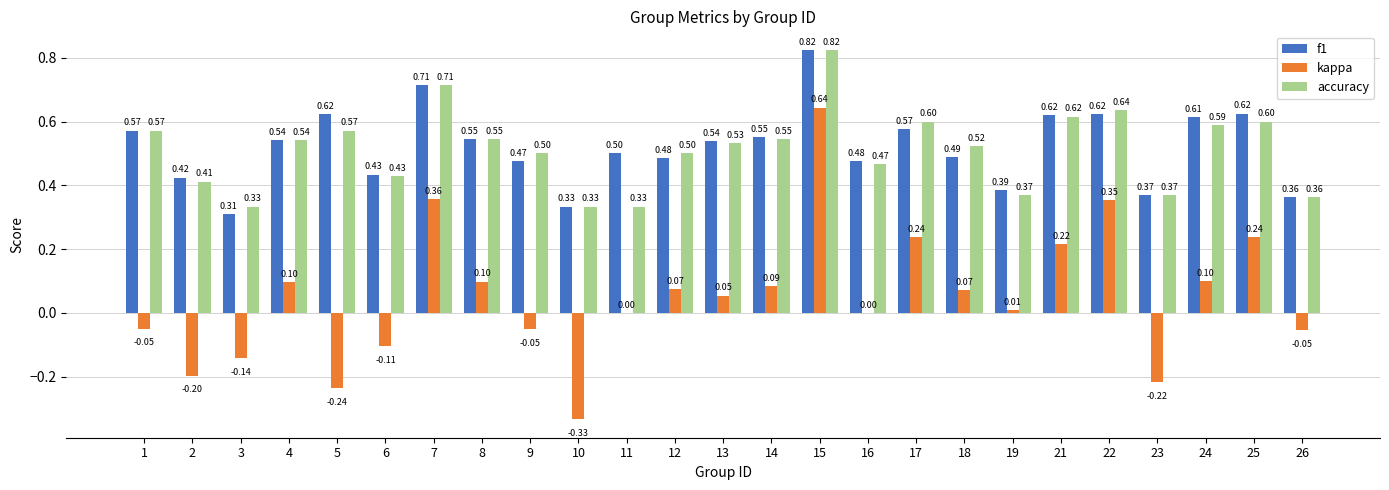

What is the sum of all accuracy values?

12.8